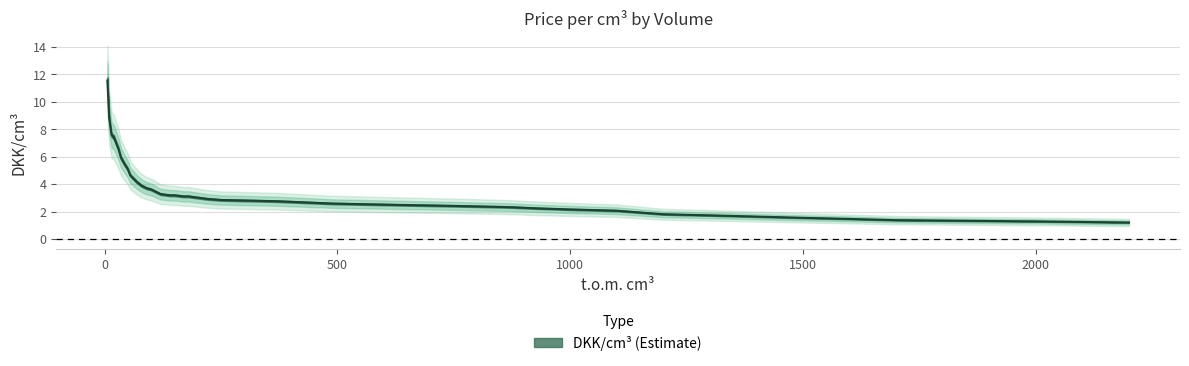

At which category does the chart reach its peak across all series?

6